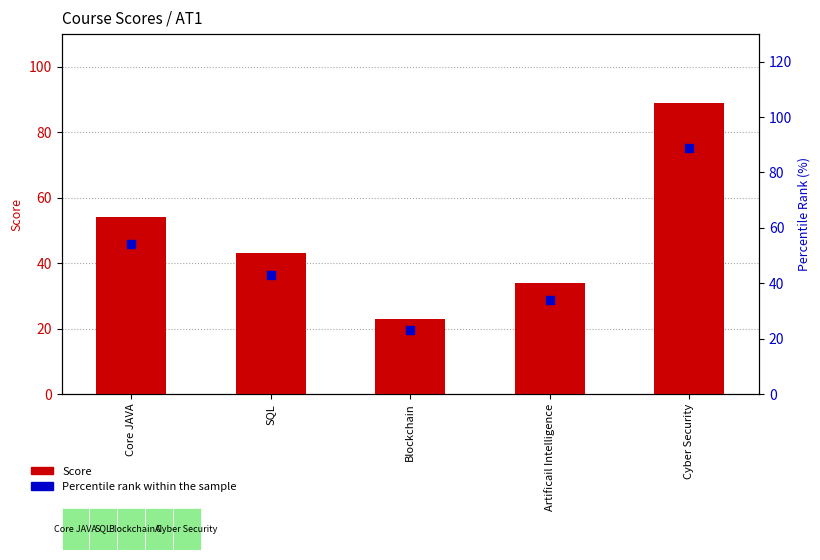

At which category is the sum across all series the highest?

Cyber Security